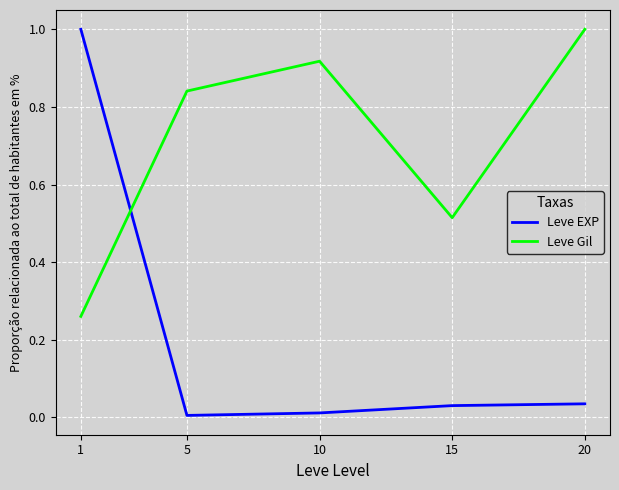

The value of Leve Gil at 20 is 1.0. True or false?

True